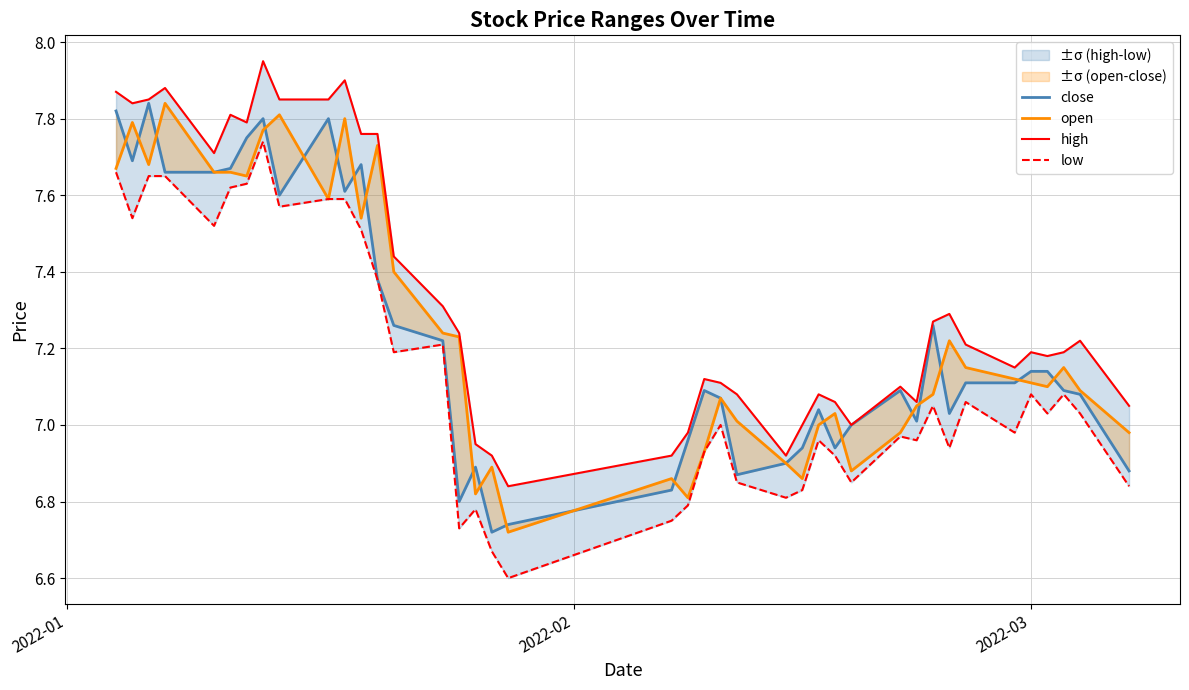

How many data points in open are above 7?

28